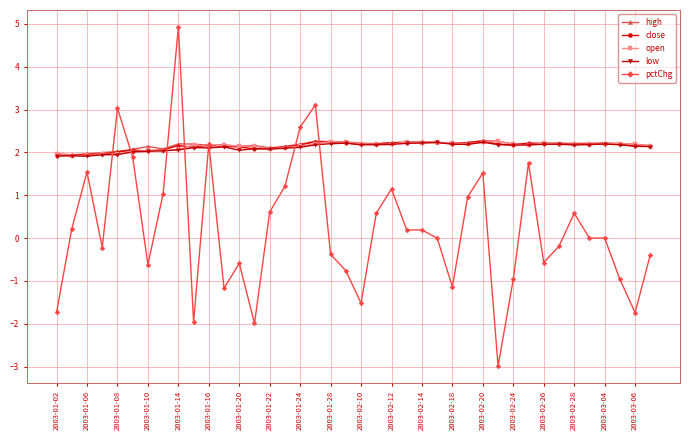

At how many categories does at least one series exceed 0?

40